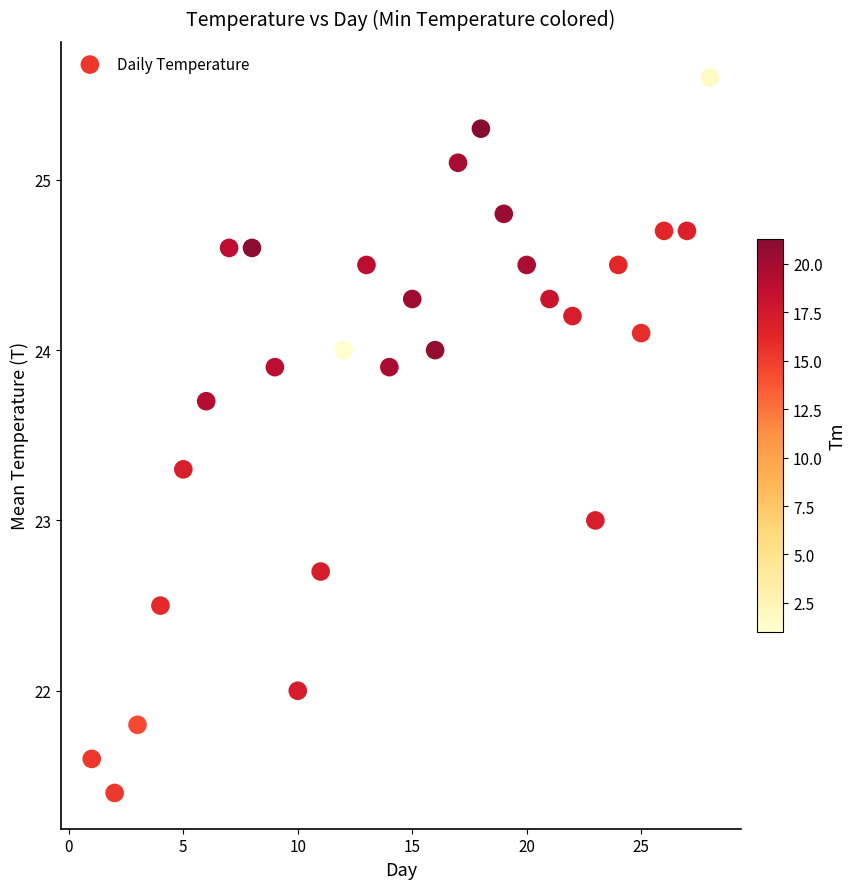

What is the range of Y values (max minus min)?

4.2